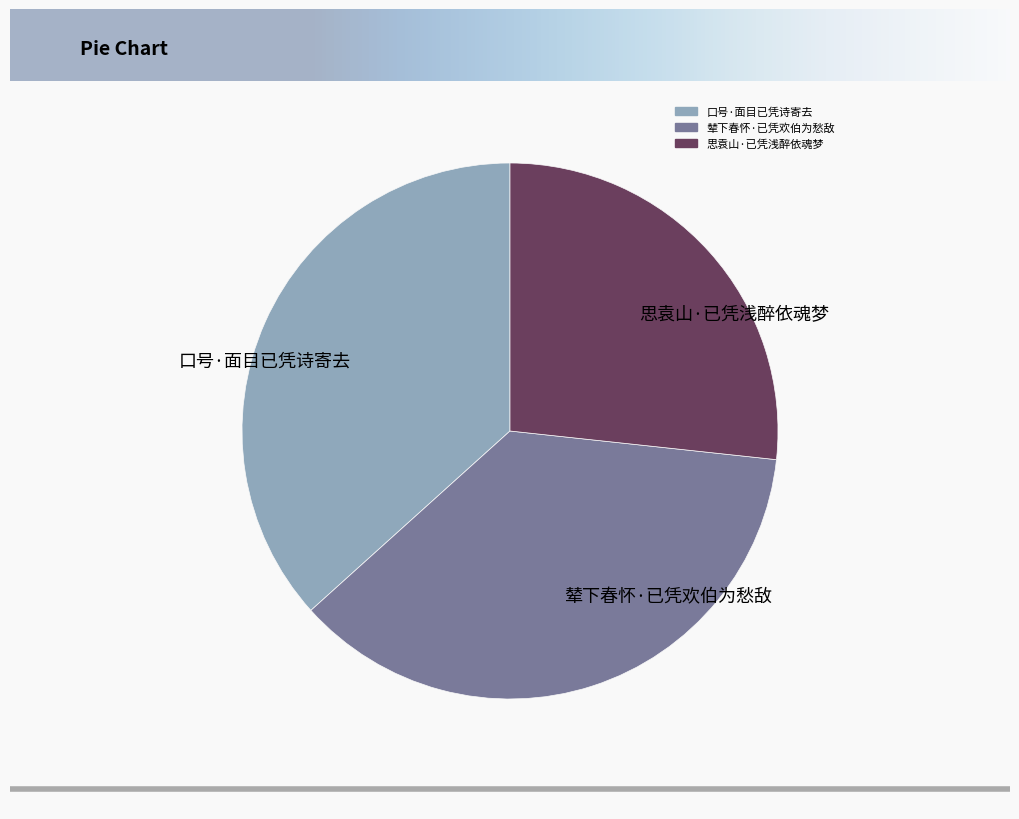

How many segments does this pie chart have?

3